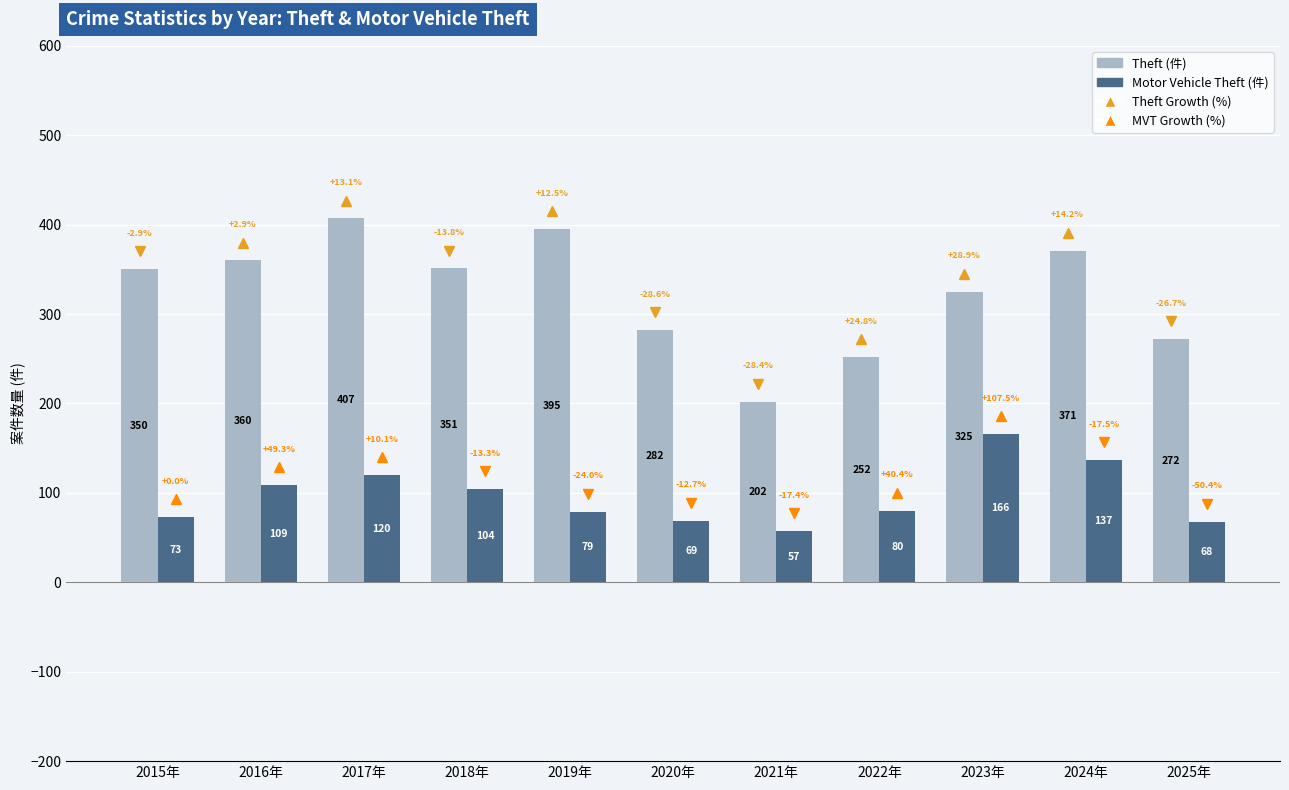

What is the total value across all series at 2019年?

474